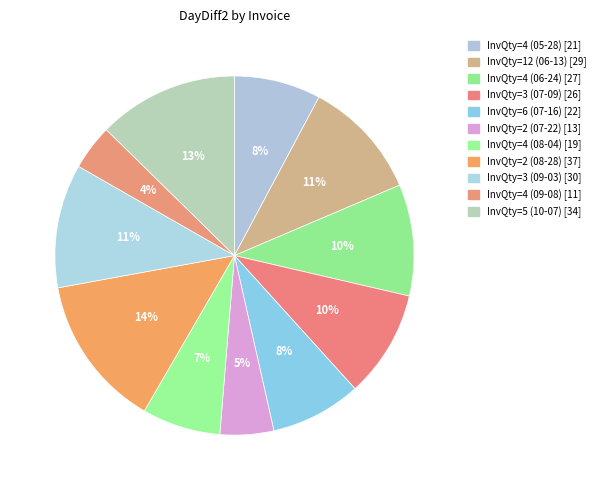

Approximately how many times larger is the value at InvQty=4 (08-04) compared to InvQty=5 (10-07)?

0.6